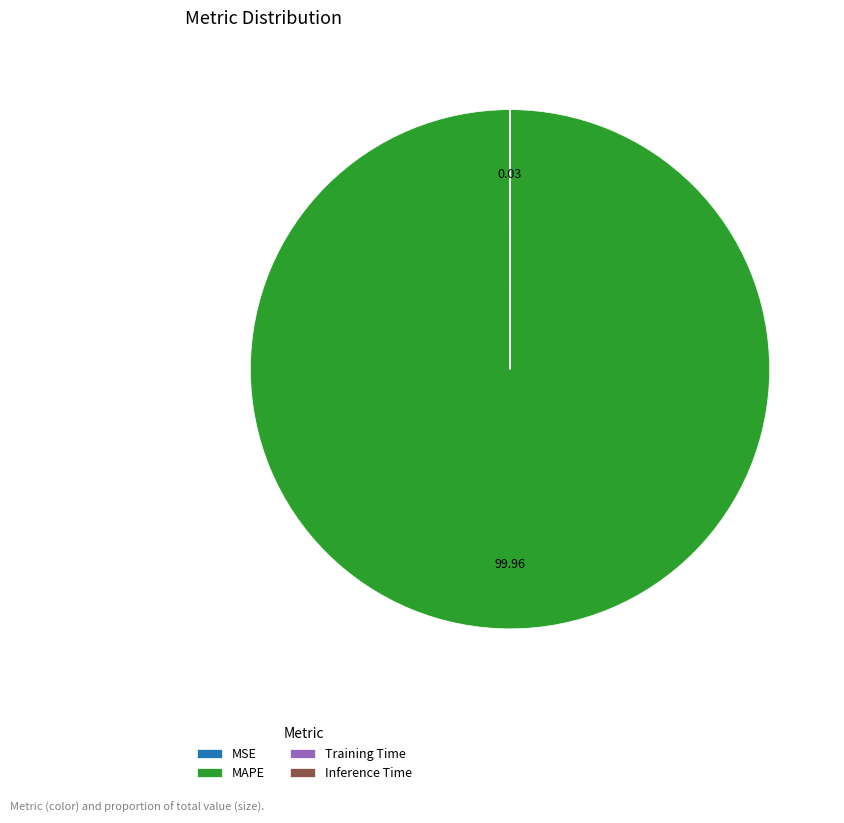

Is MAPE the majority of the pie?

Yes